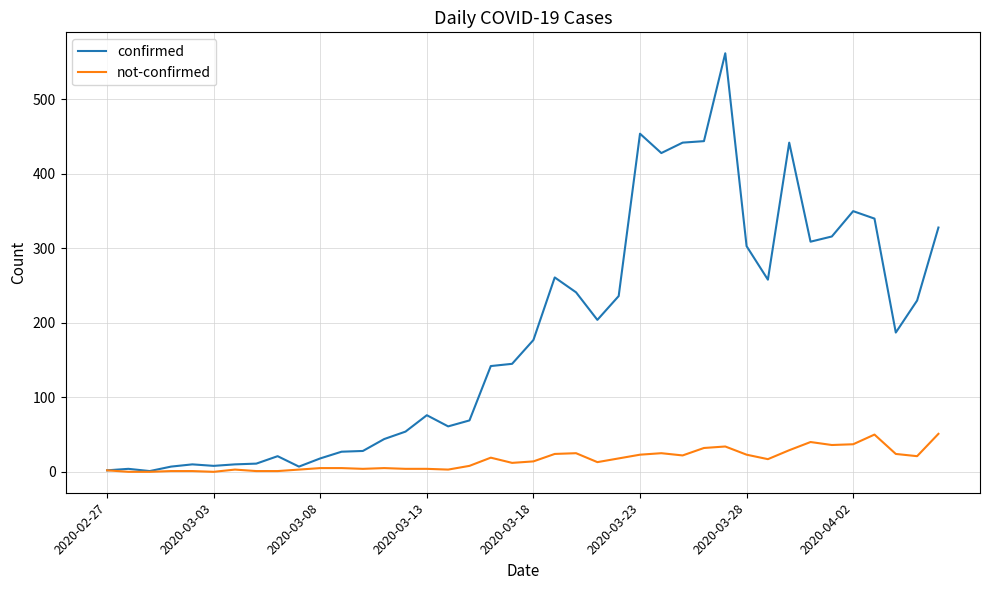

True or false: confirmed has more than 1 points higher than both neighbors.

True